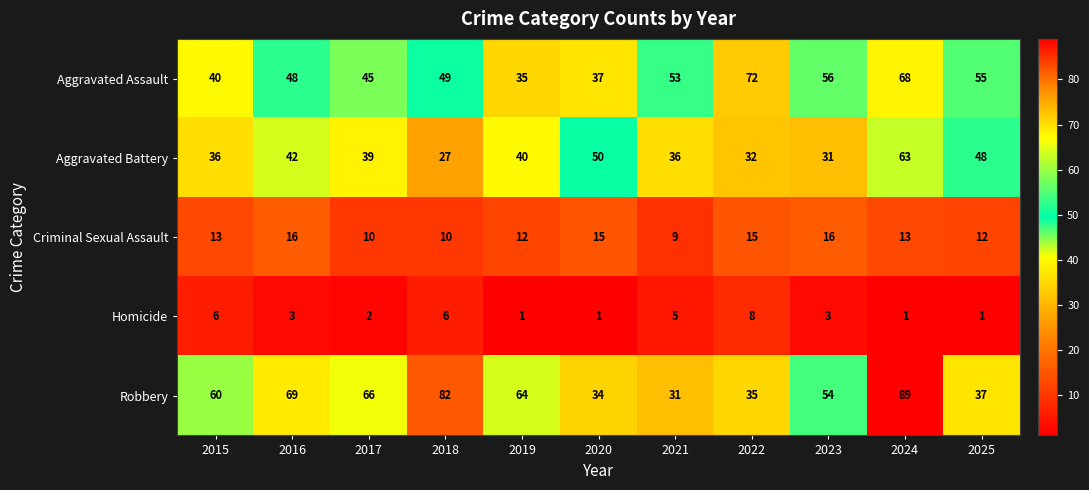

What is the minimum value shown in the chart?

1